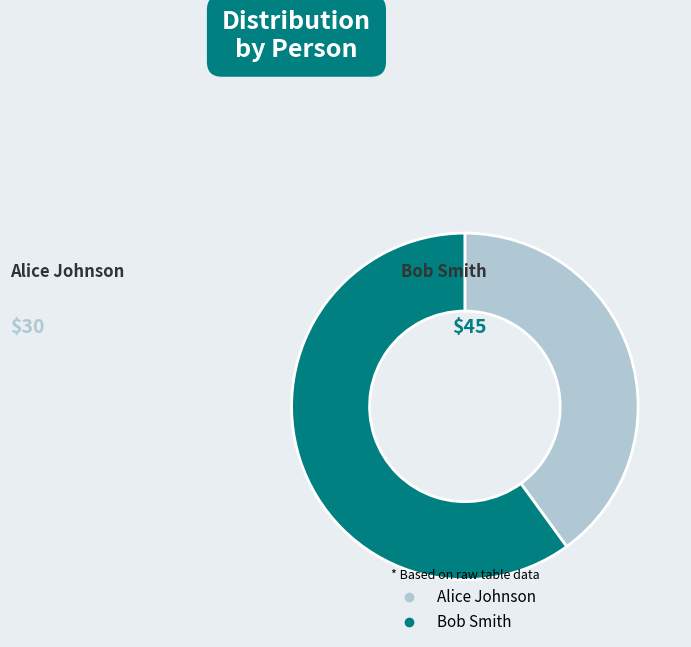

Combined, do Alice Johnson and Bob Smith account for over 50%?

Yes